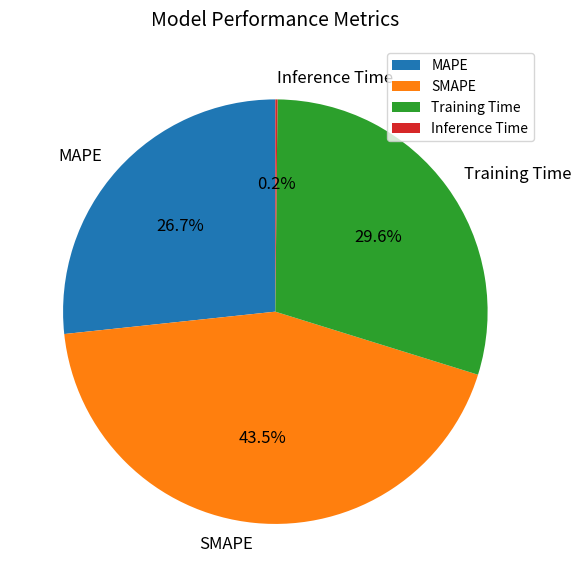

Is there any slice that represents more than half of the pie?

No